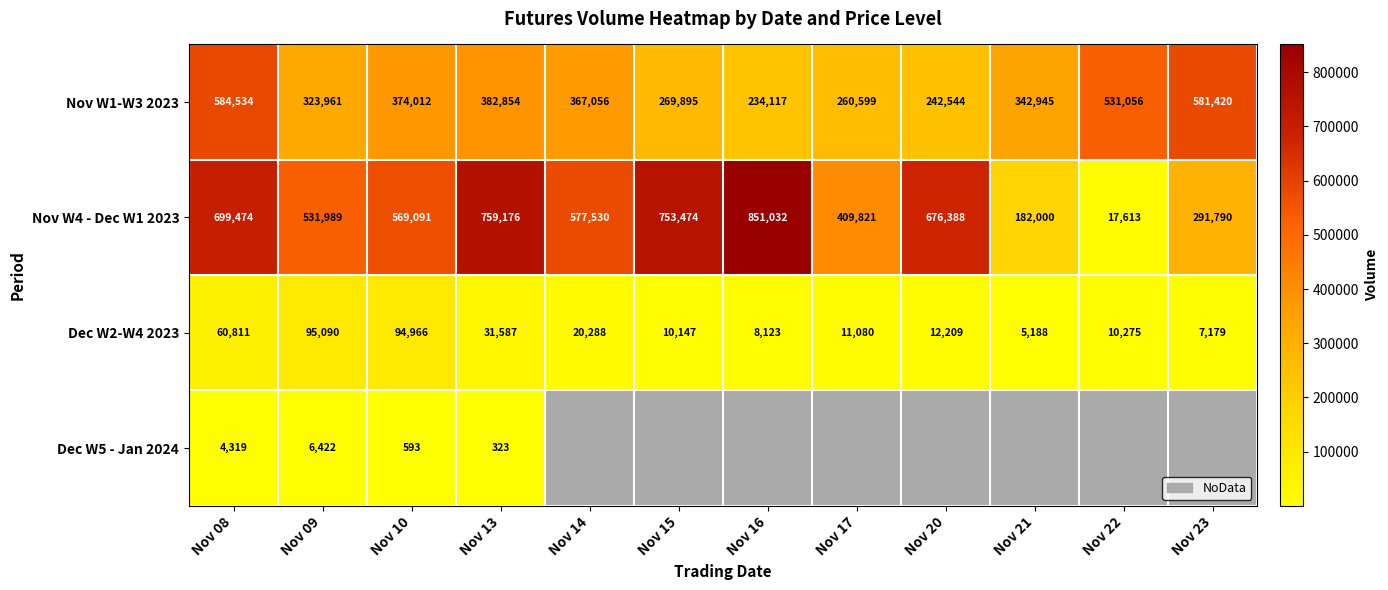

What is the average value of the Nov W4 - Dec W1 2023 series?

526615